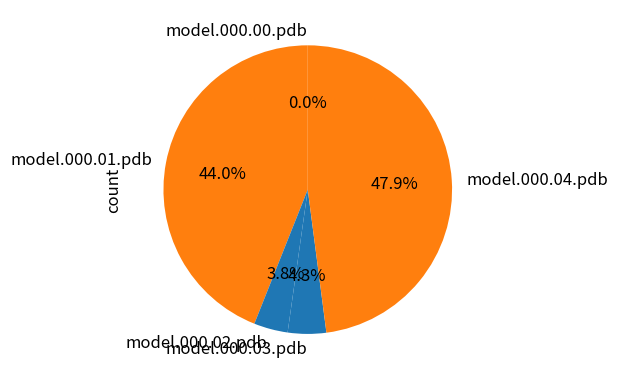

Which category has the smallest portion of the pie?

model.000.00.pdb